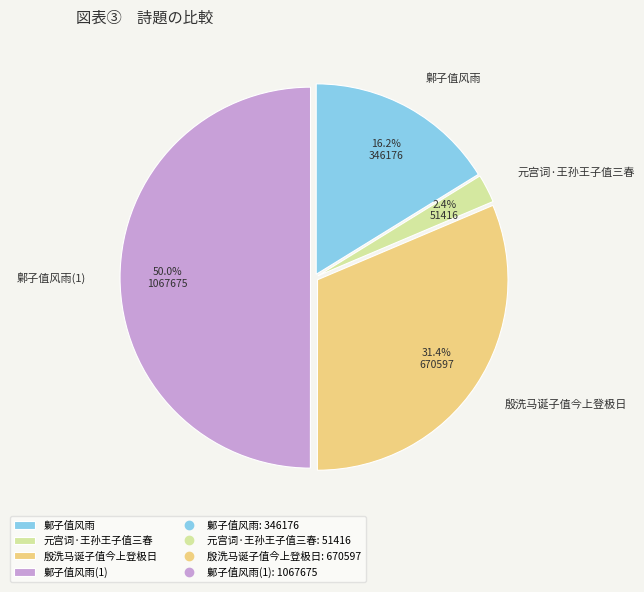

What is the largest slice in the pie chart?

鄡子值风雨(1)